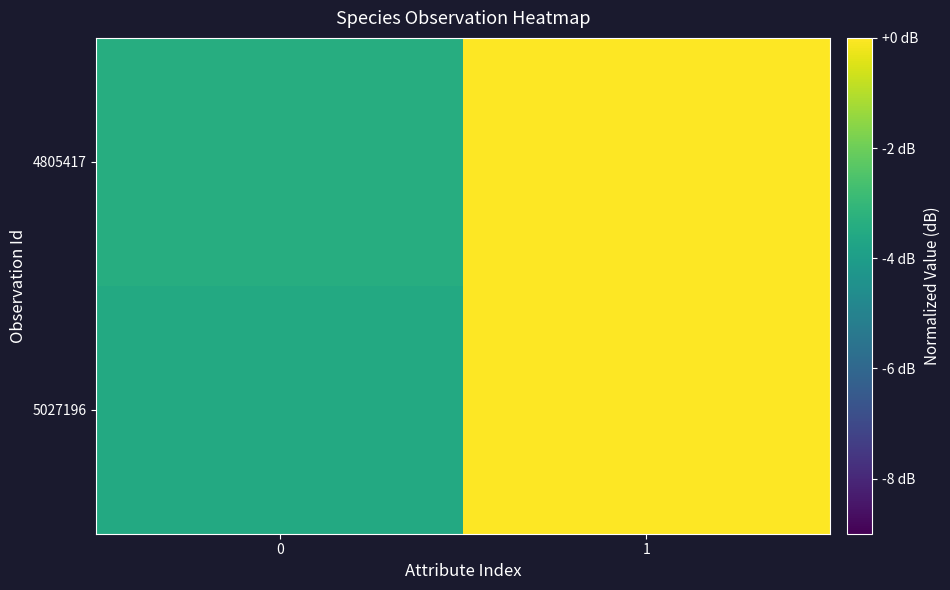

Reading left to right, extract all data points from this chart.

5027196: 0=-3.5	1=0.0
4805417: 0=-3.4	1=-0.0